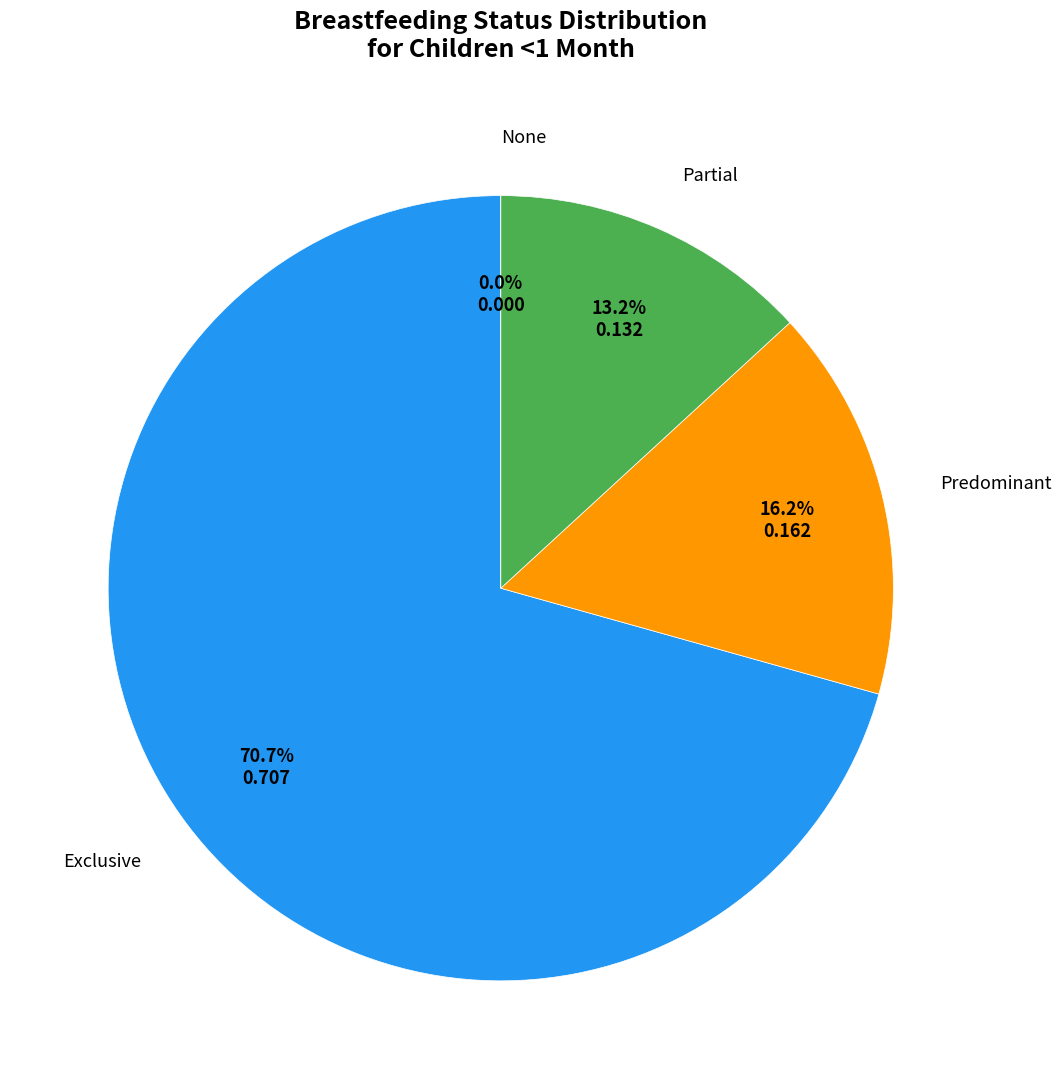

The Exclusive slice represents 71% of the pie. True or false?

True